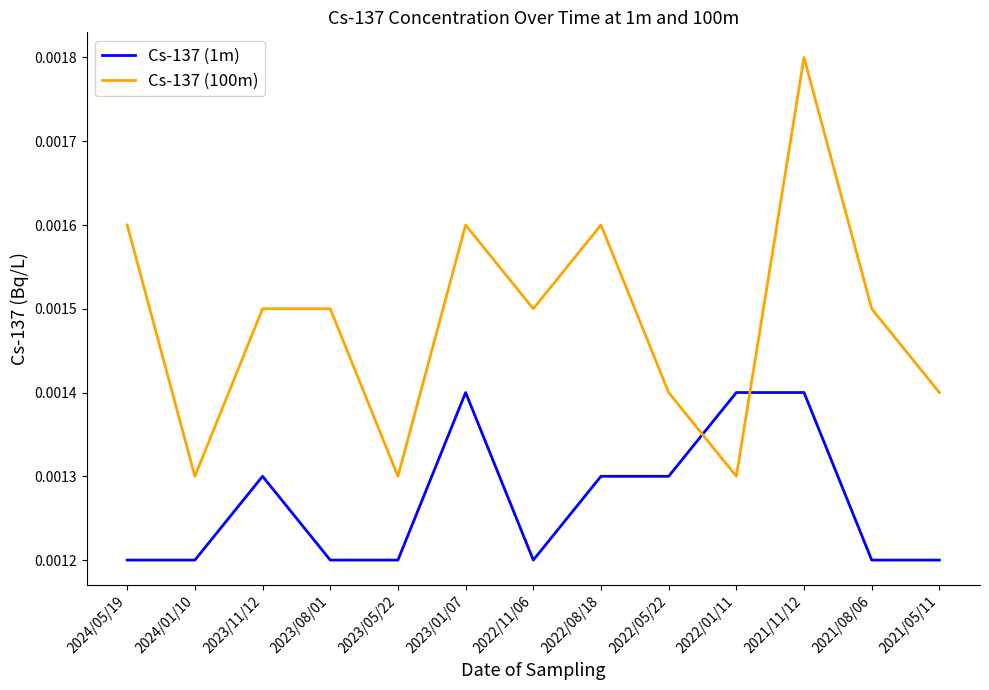

At which category is the sum across all series the highest?

2021/11/12